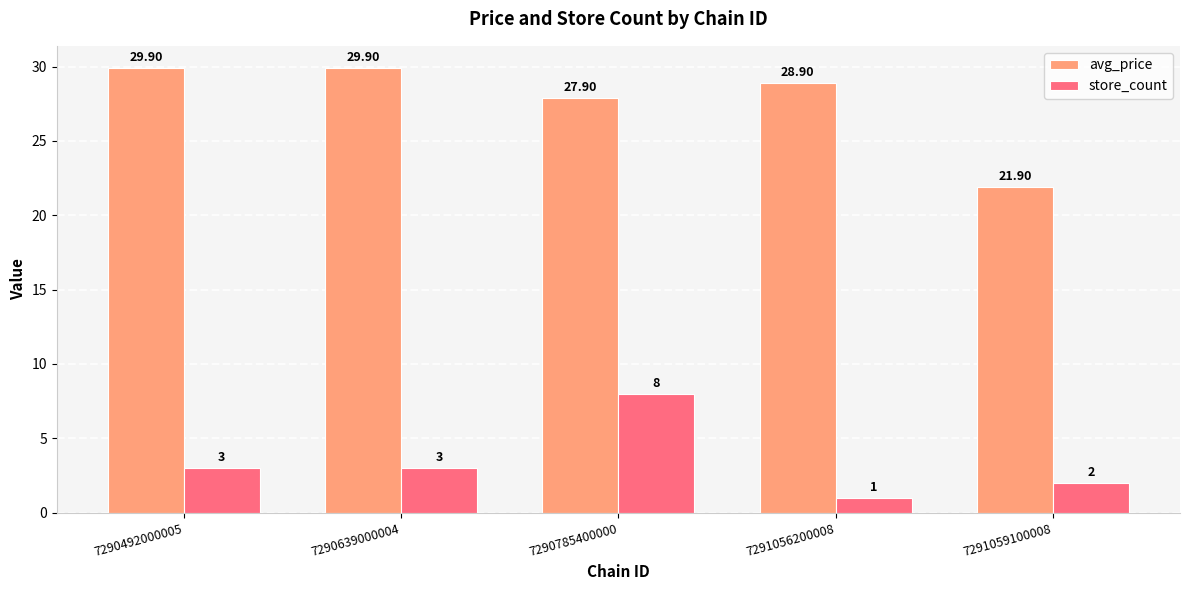

Does the chart contain stacked bars?

No